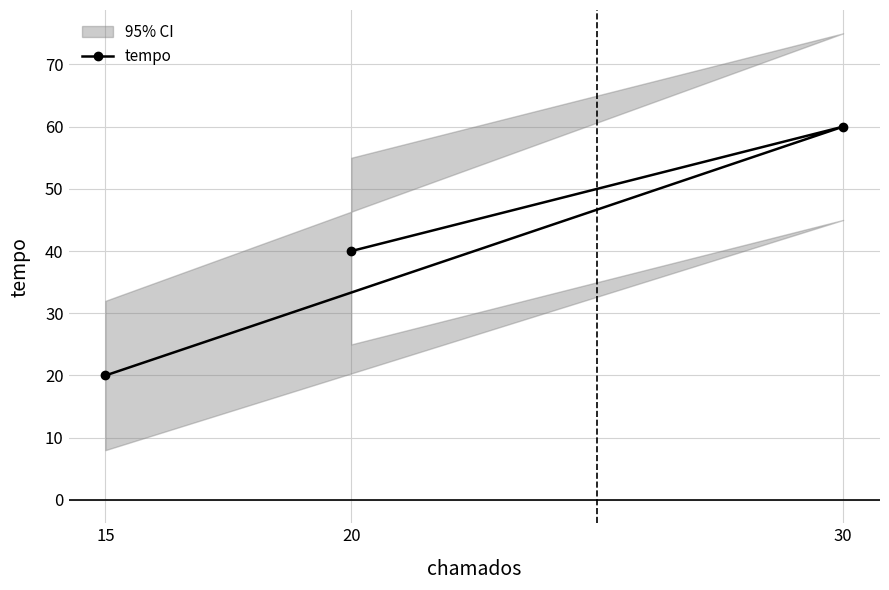

What is the sum of all values?

120